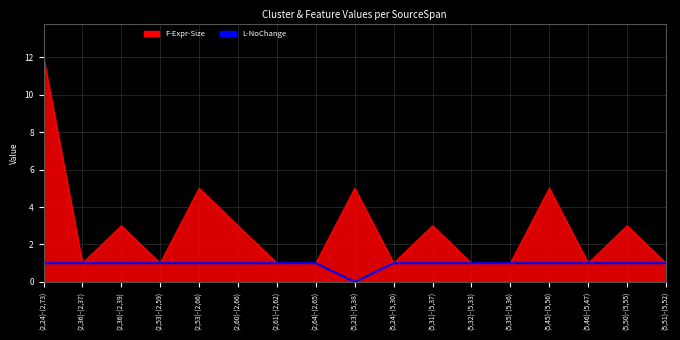

Which series has the largest range (max minus min)?

F-Expr-Size